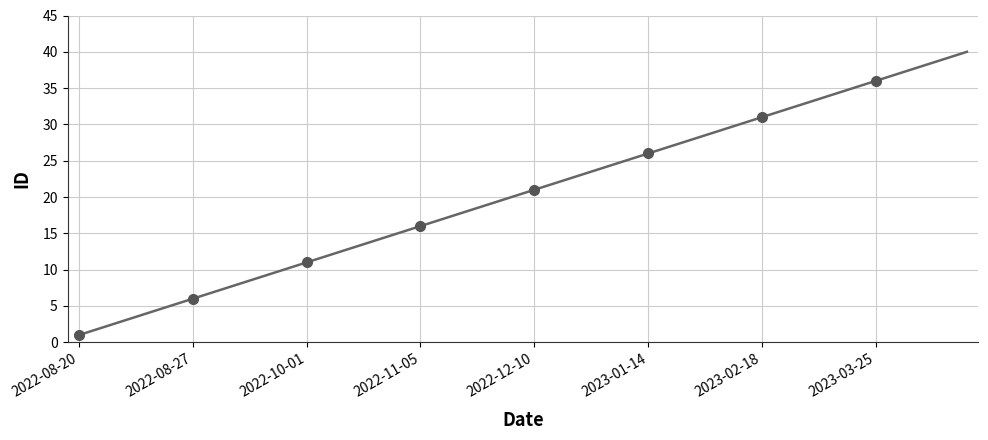

What is the change in value from 2022-11-12 to 2022-12-24?

+6